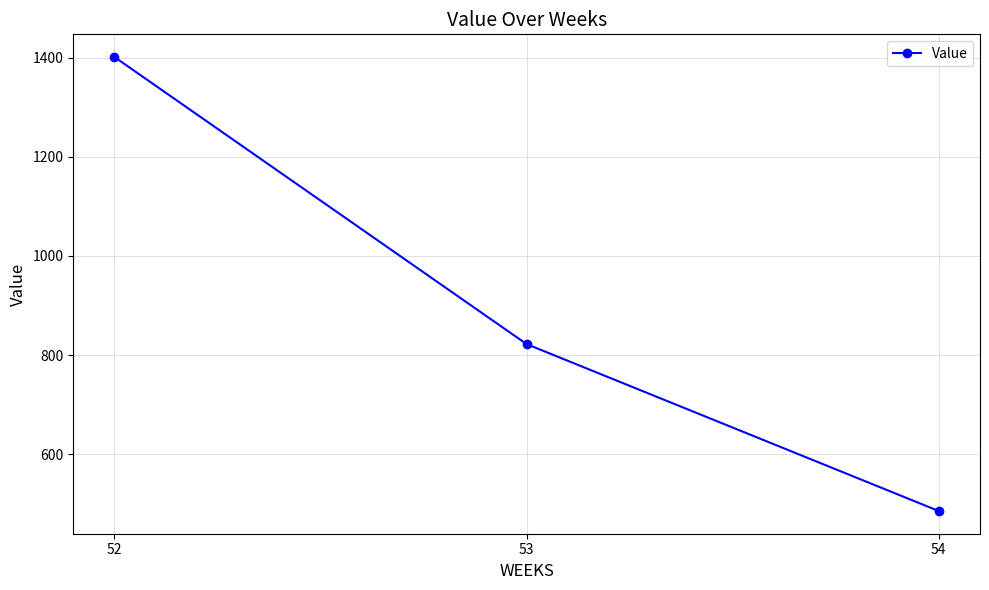

Rank the categories by value from lowest to highest.

54, 53, 52